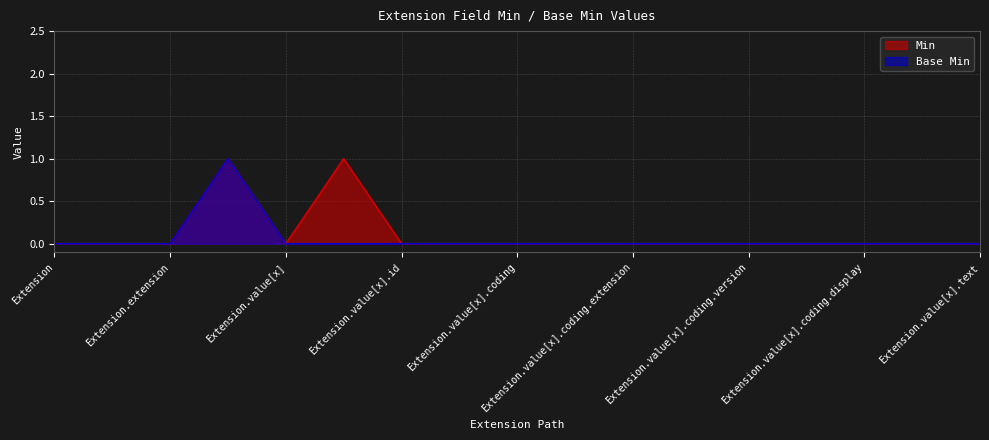

Is it true that Base Min equals 1 at Extension.value[x]?

False